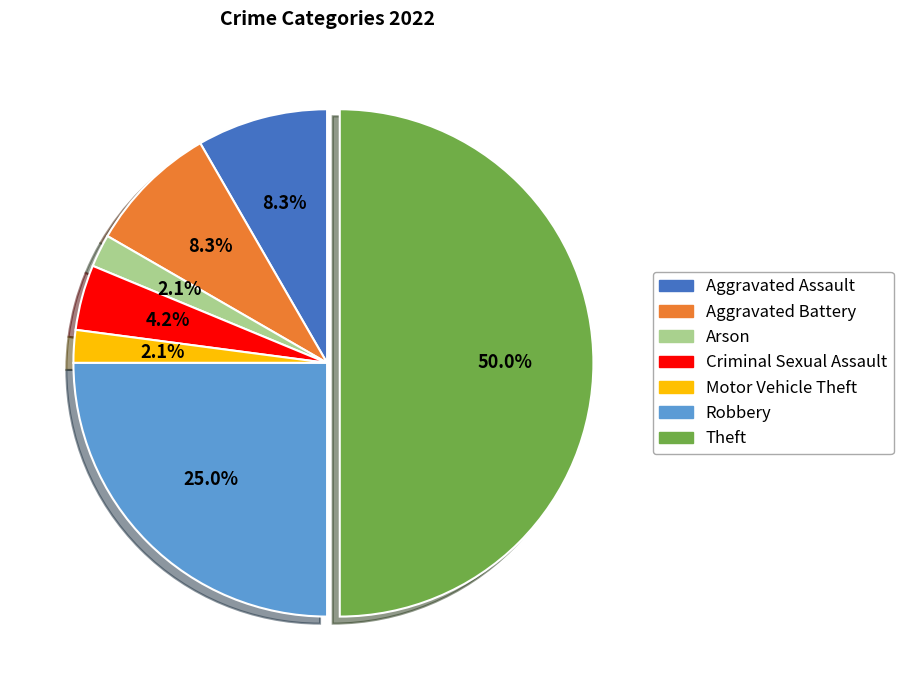

What percentage is the Robbery slice, to the nearest percent?

25%